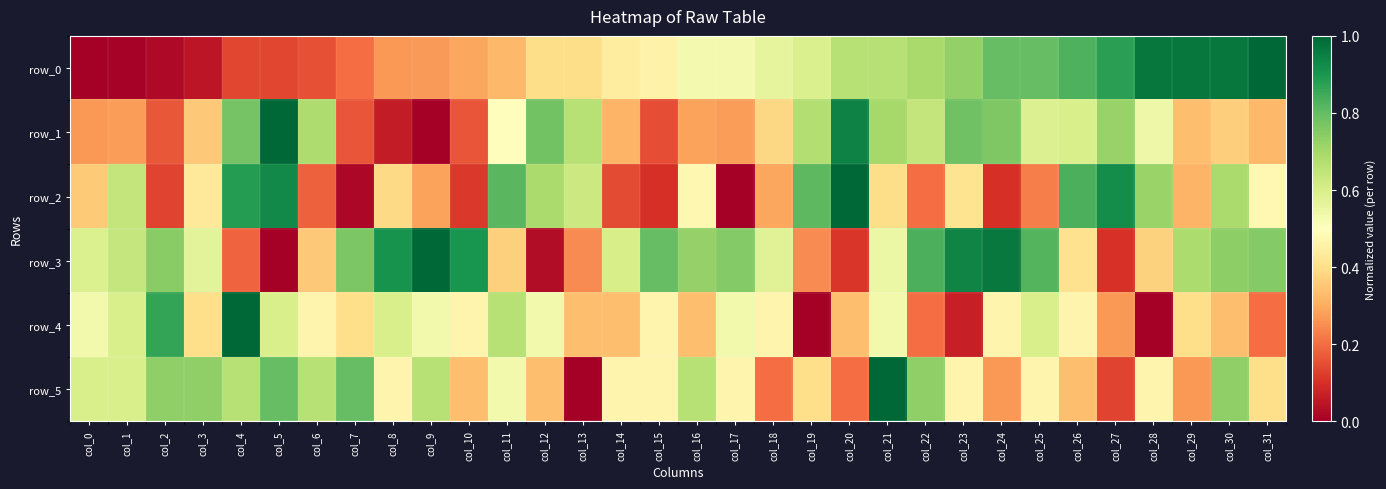

The row_2 series shows 0.4 at col_3. True or false?

True